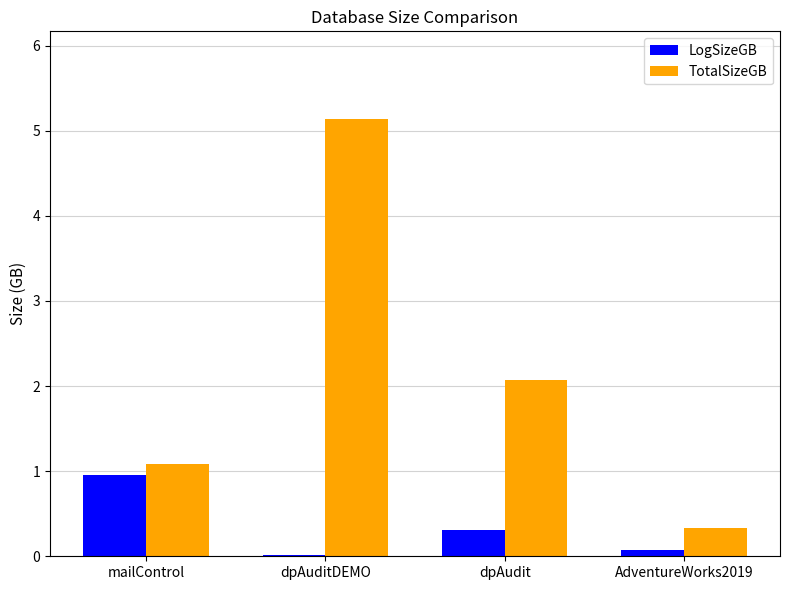

What is the sum of all TotalSizeGB values?

8.6